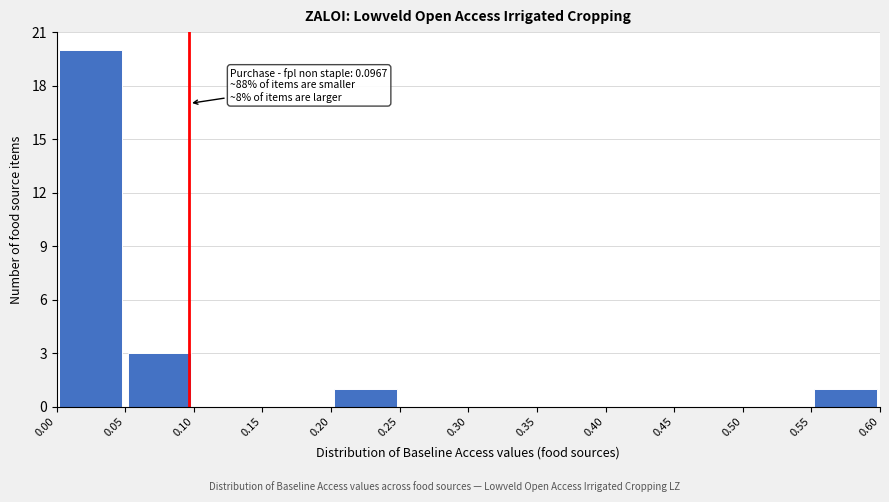

Over which range of the x-axis is the bar tallest?

0.00 to 0.05